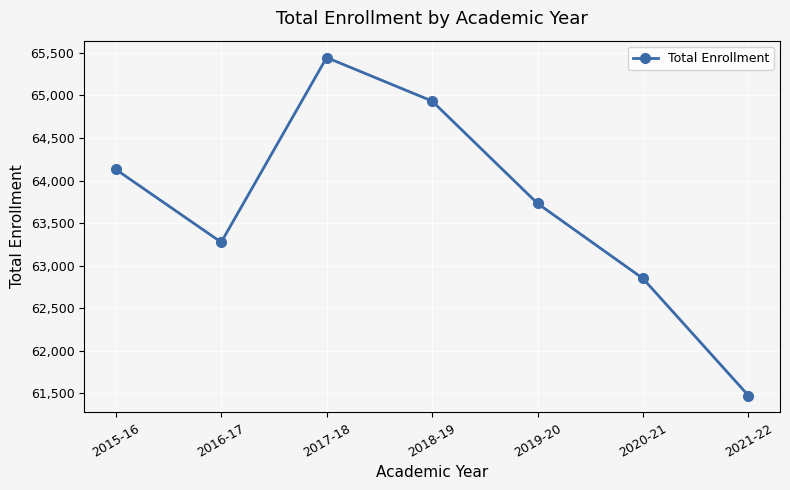

The value at 2016-17 is 41644. True or false?

False